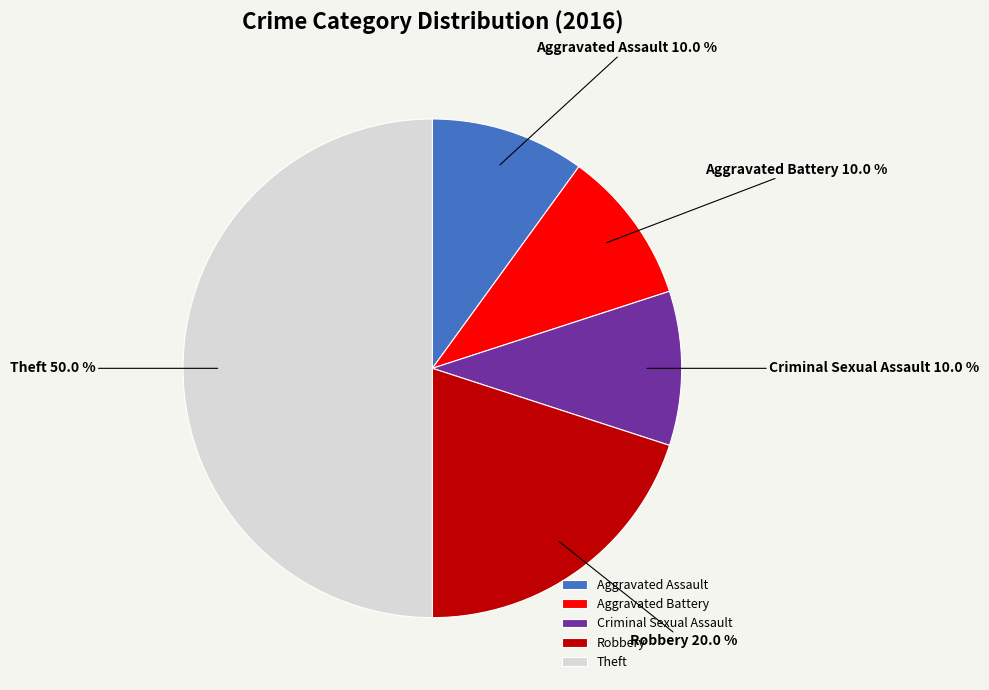

Which has a higher value, Criminal Sexual Assault or Robbery?

Robbery